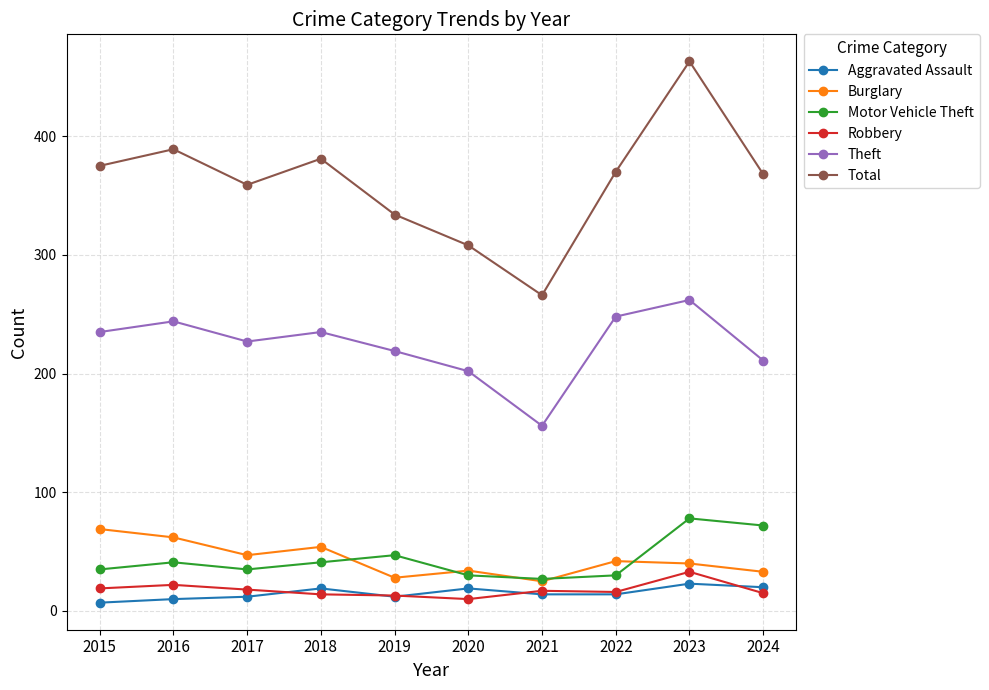

The Aggravated Assault series shows 19 at 2020. True or false?

True